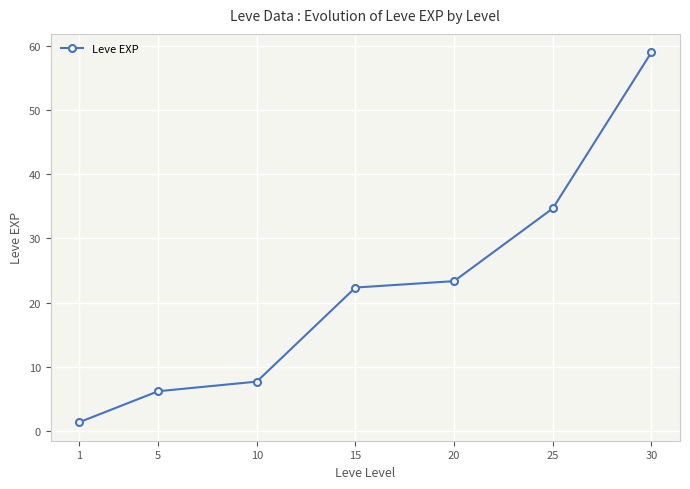

What is the difference between the maximum and minimum values?

57.7